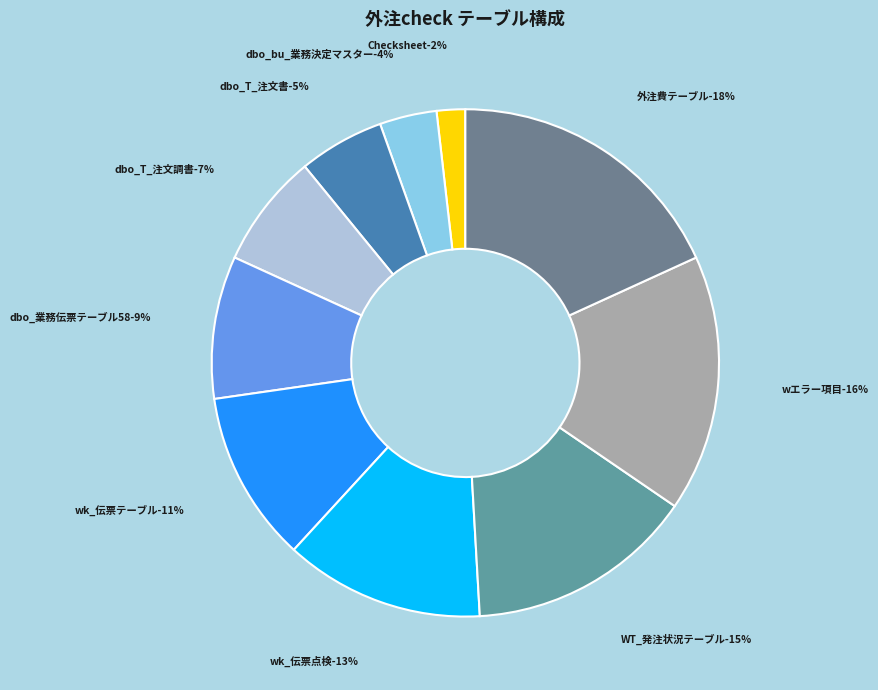

To the nearest percent, what percentage of the pie is wk_伝票点検?

13%